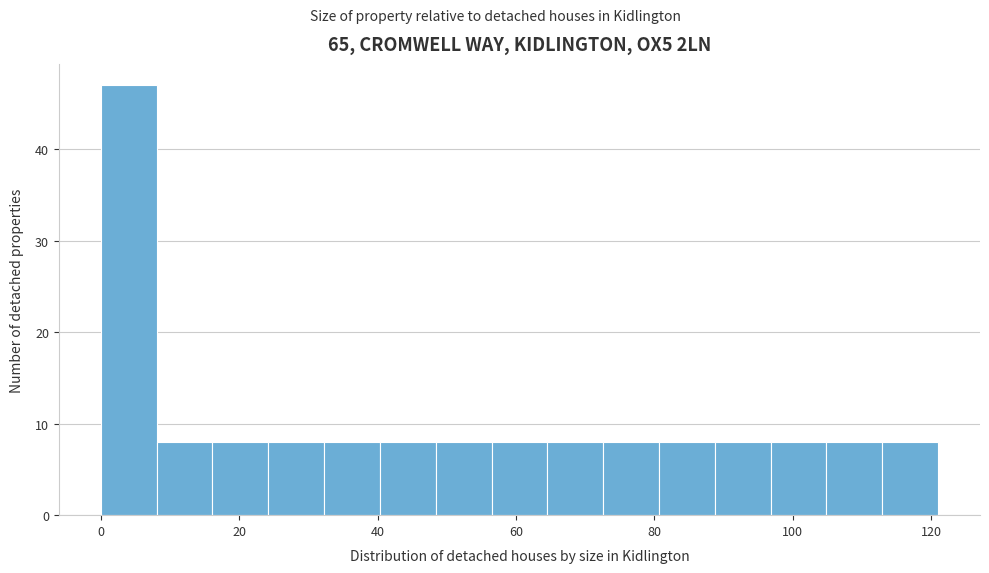

Over which range of the x-axis is the bar tallest?

0 to 8